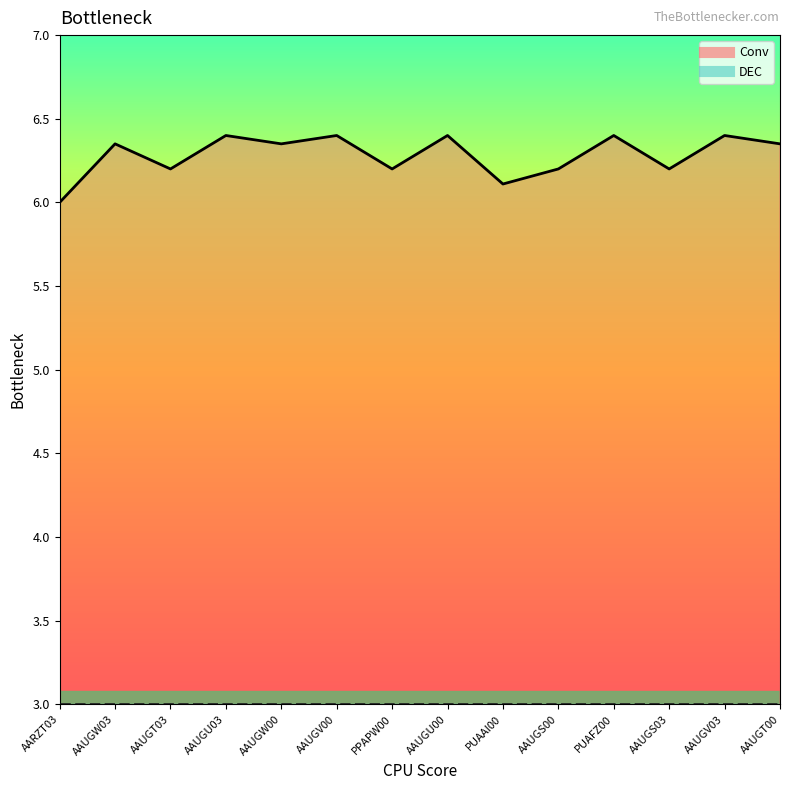

Rank the categories by value from highest to lowest.

AAUGU03, AAUGV00, AAUGU00, PUAFZ00, AAUGV03, AAUGW03, AAUGW00, AAUGT00, AAUGT03, PPAPW00, AAUGS00, AAUGS03, PUAAI00, AARZT03